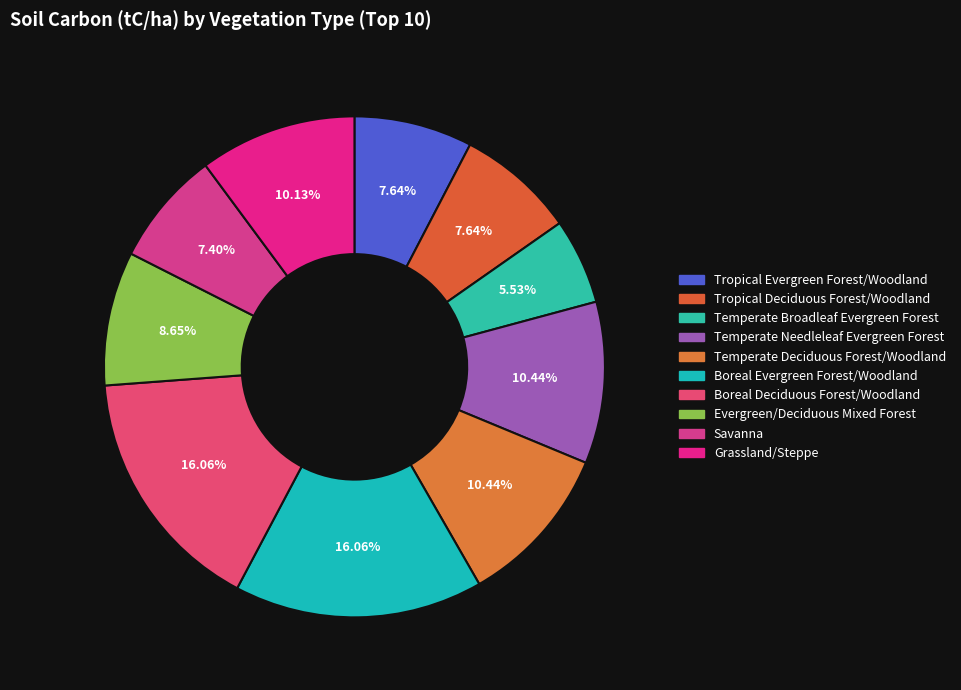

To the nearest percent, what is the combined percentage of Boreal Evergreen Forest/Woodland and Temperate Needleleaf Evergreen Forest?

27%